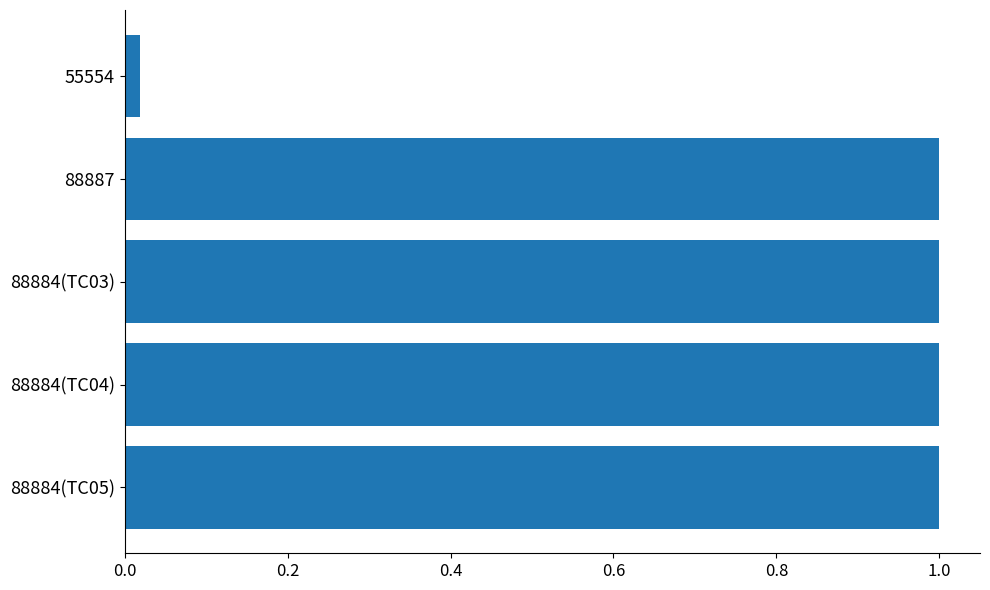

Where is the data nearest to the value 0?

55554